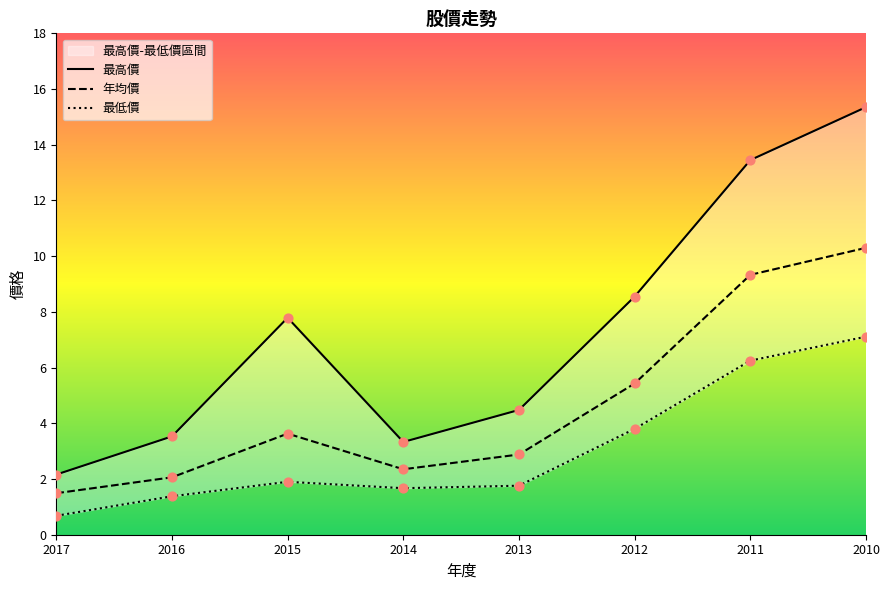

Which series has the largest Y range (max minus min)?

最高價